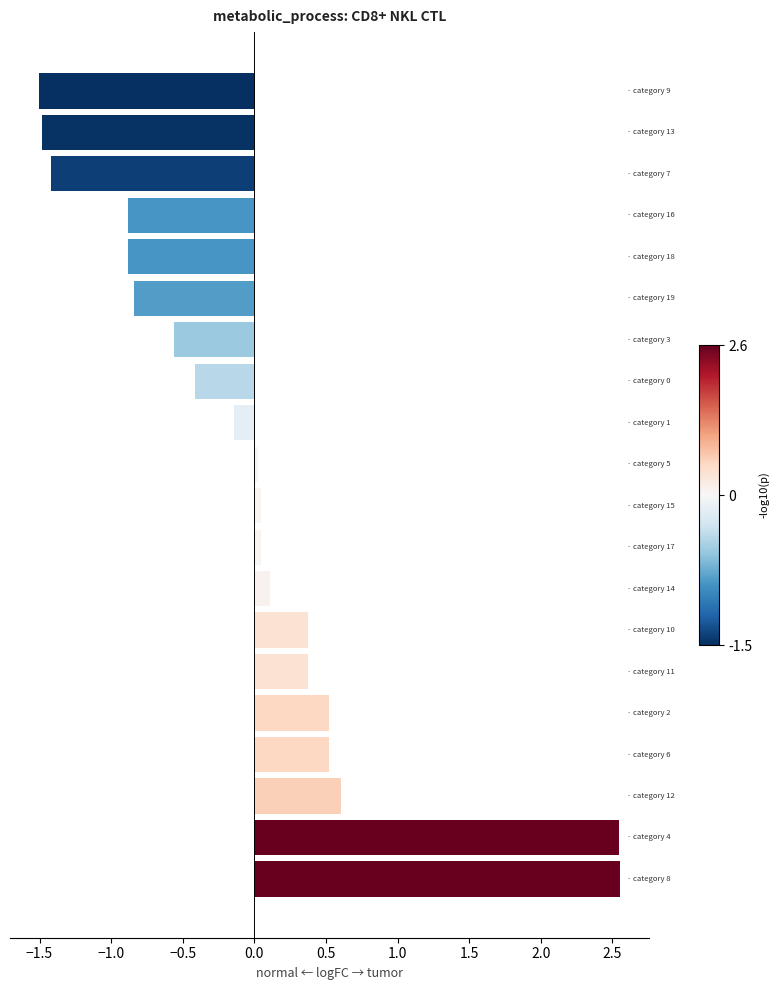

What is the minimum value shown in the chart?

-1.5